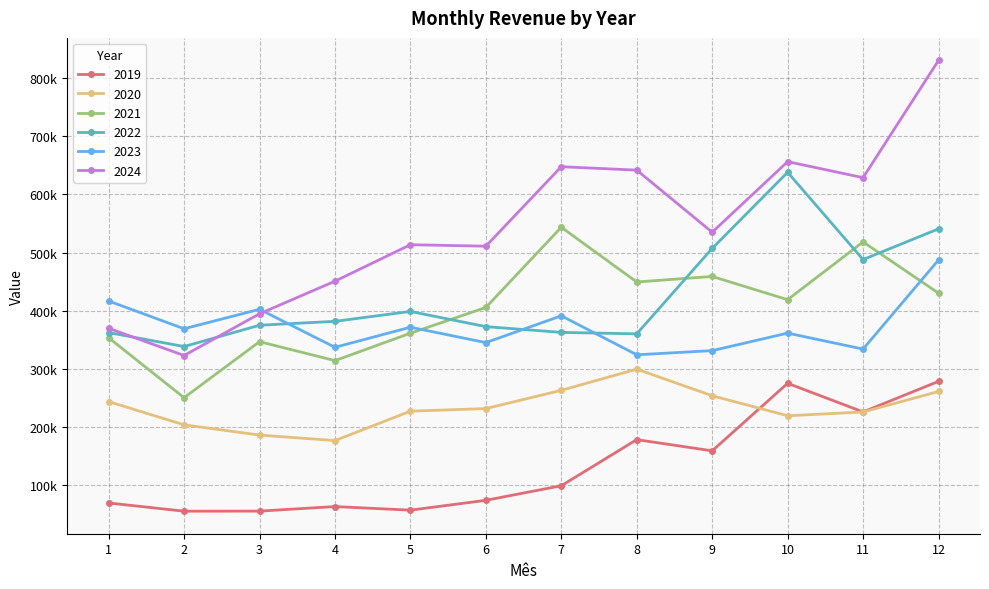

What value does the 2021 series have at 6?

405516.0